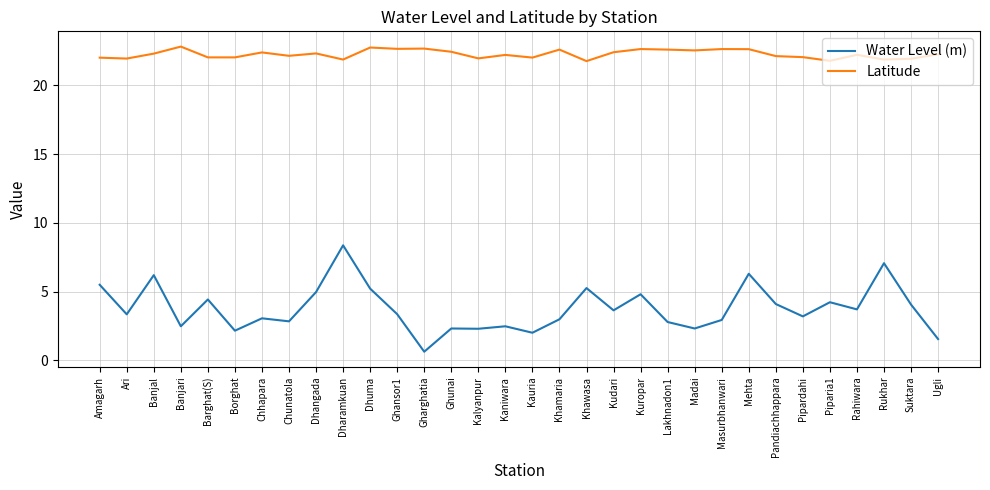

True or false: Water Level (m) and Latitude cross at least once.

False